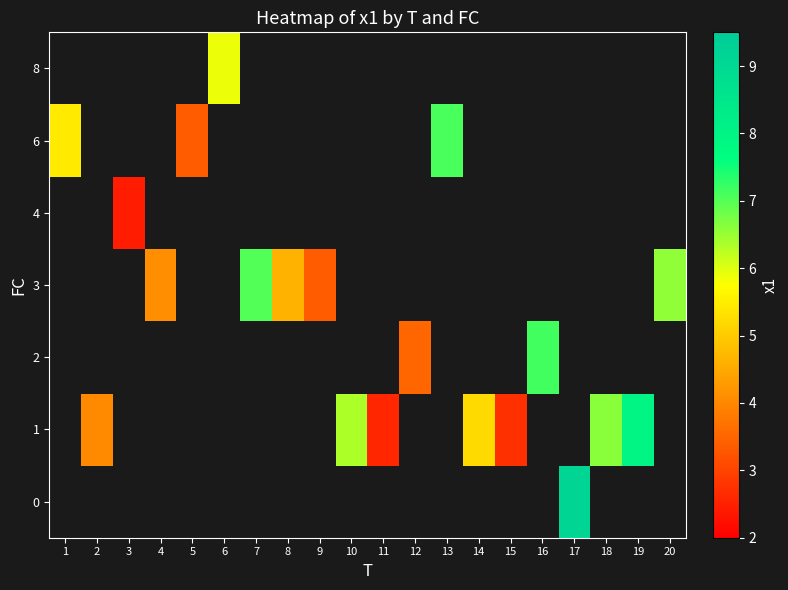

Which label corresponds to the largest value in the chart?

17